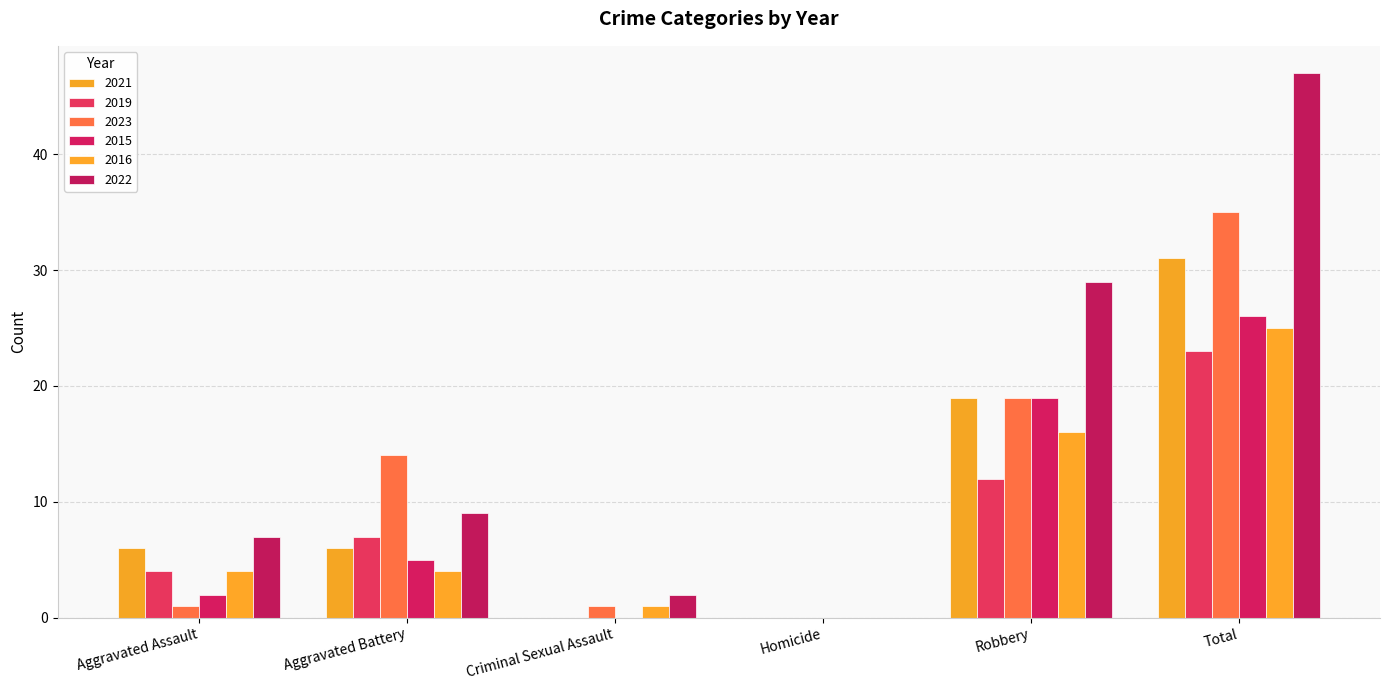

What is the difference between the second highest and minimum values in the 2019 series?

12